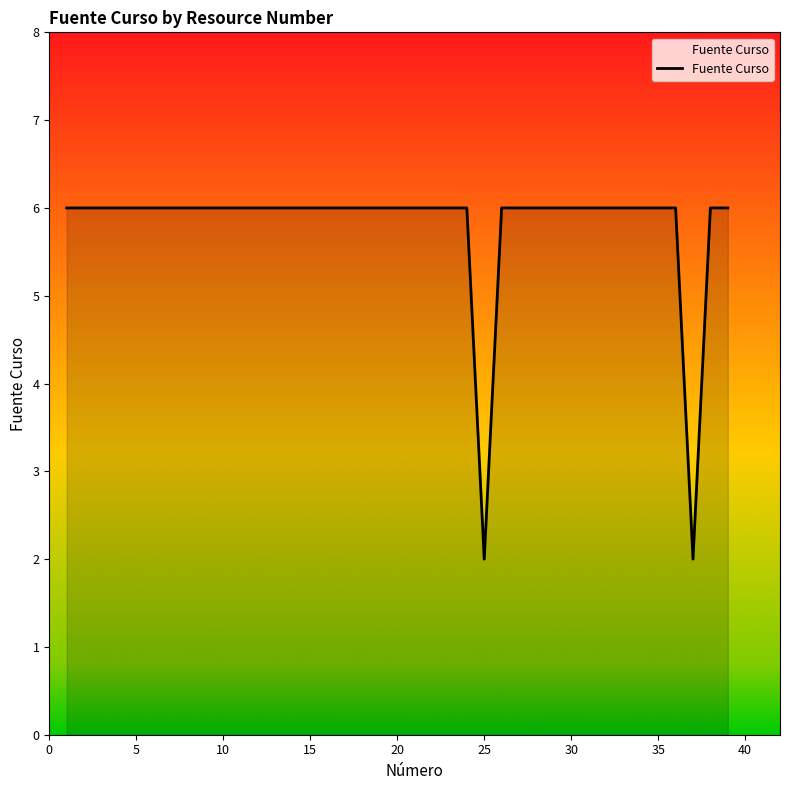

What is the smallest value displayed?

2